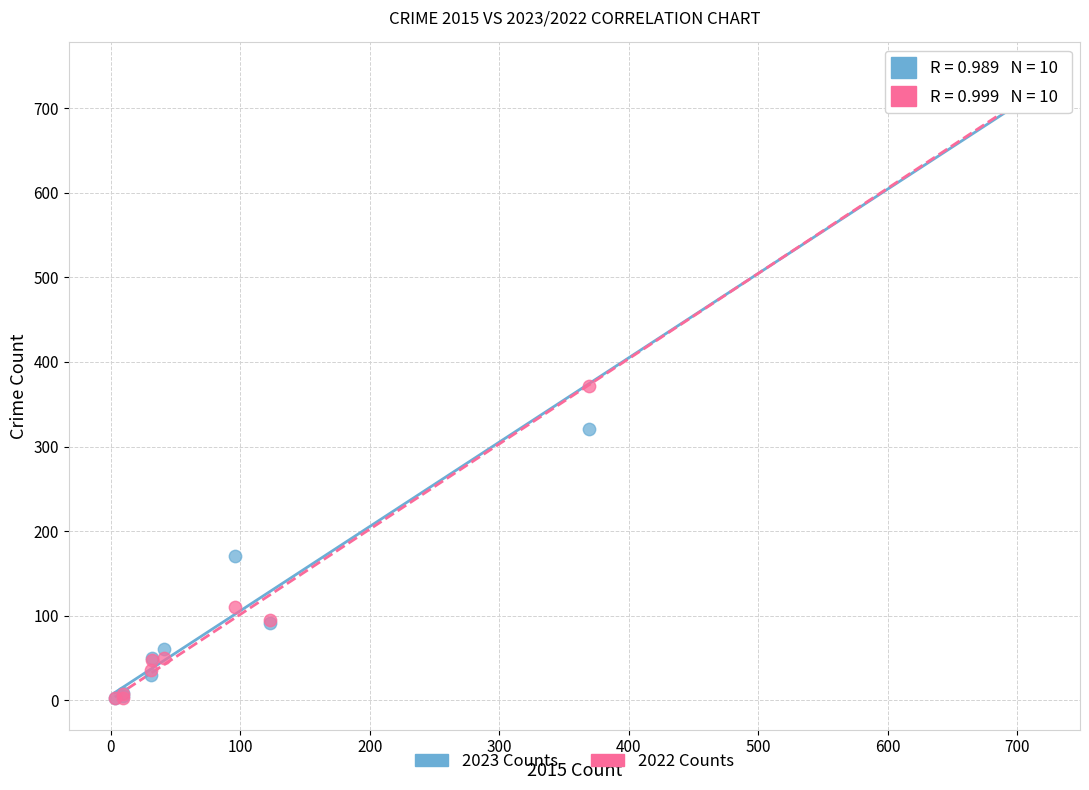

In the 2022 Counts series, what Y value is closest to 362?

372